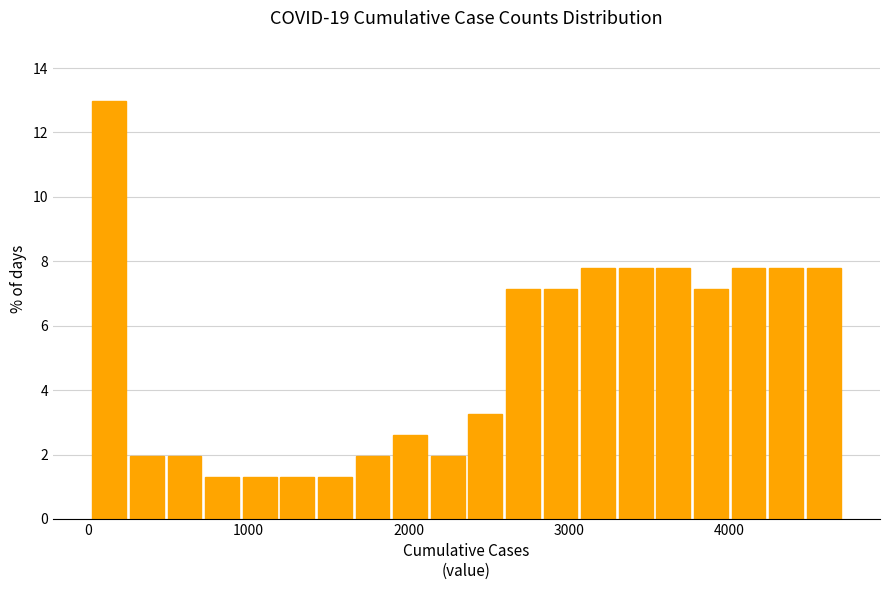

Around what value on the x-axis is the tallest bar? Give the approximate position of its centre, as read against the axis.

100